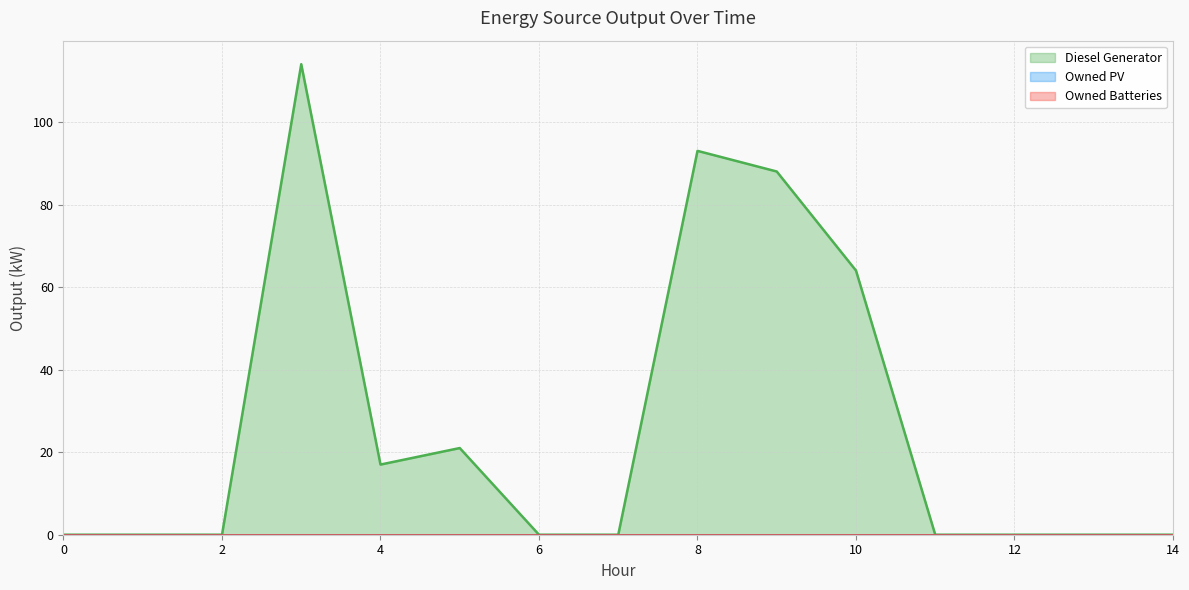

Is it true that Diesel Generator equals 60 at 0?

False